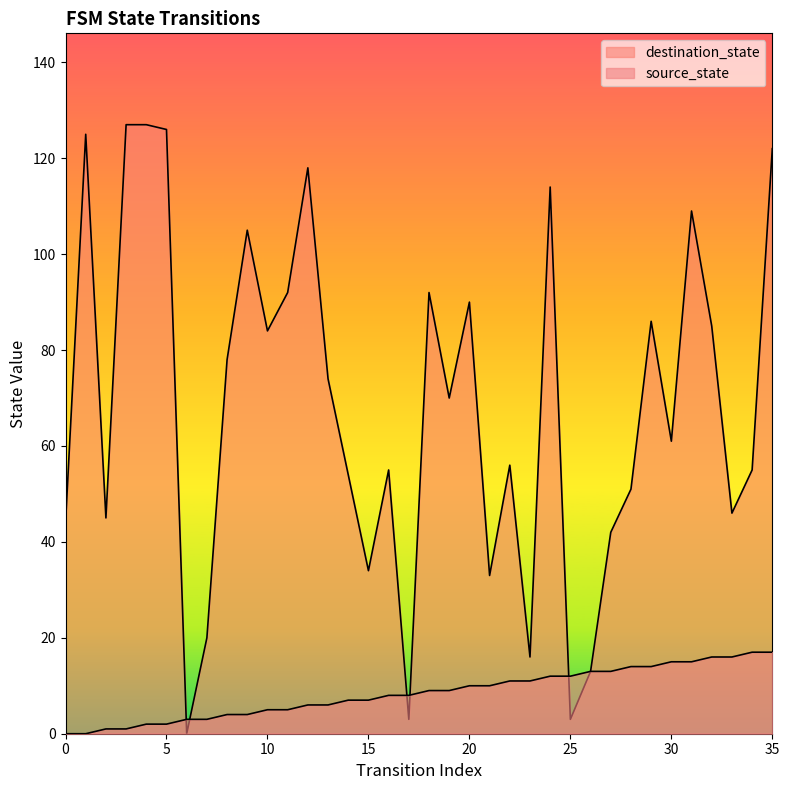

True or false: source_state and destination_state intersect in this chart.

True